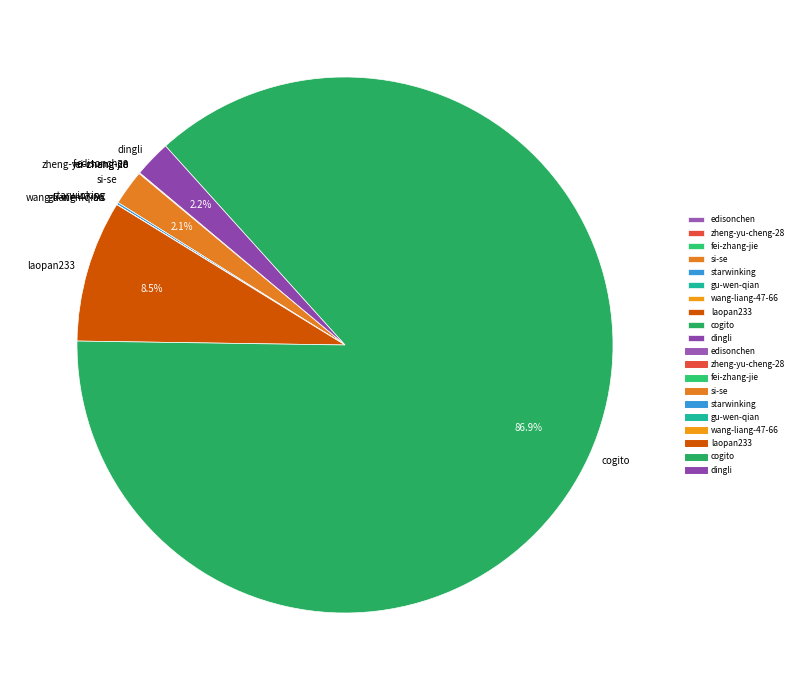

Which category has the biggest portion of the pie?

cogito